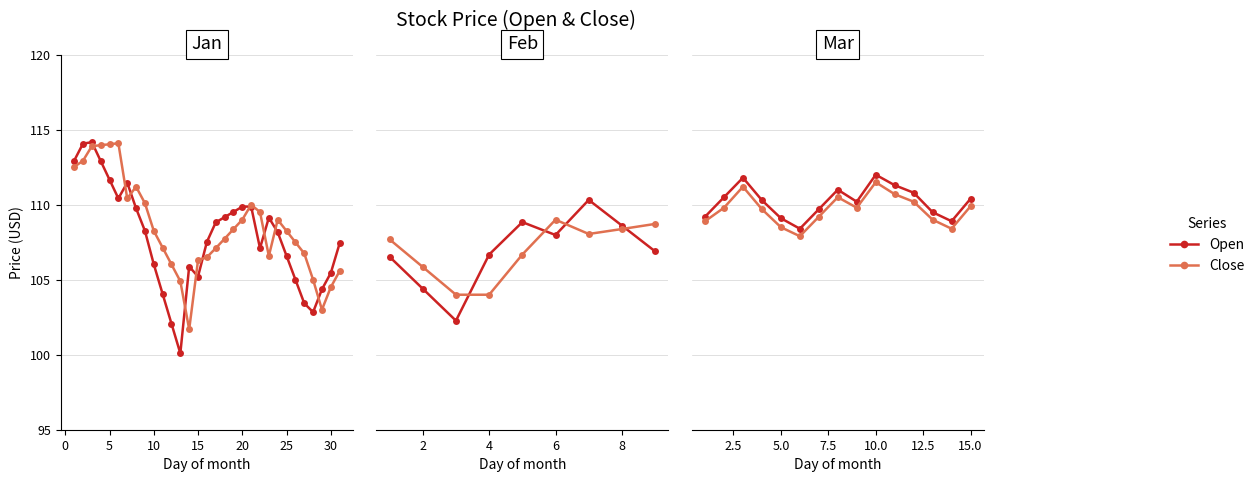

Is this an area chart (filled region under the line)?

No